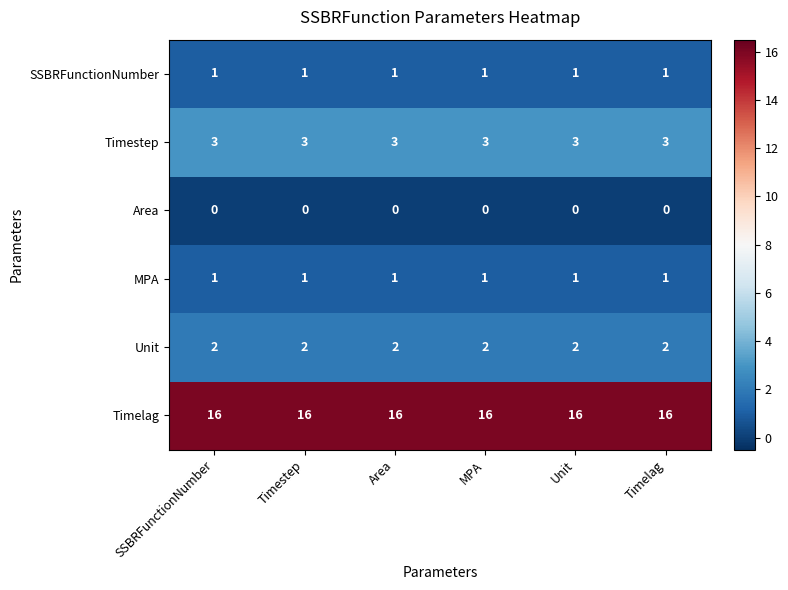

True or false: Unit has a value of 4 at MPA.

False